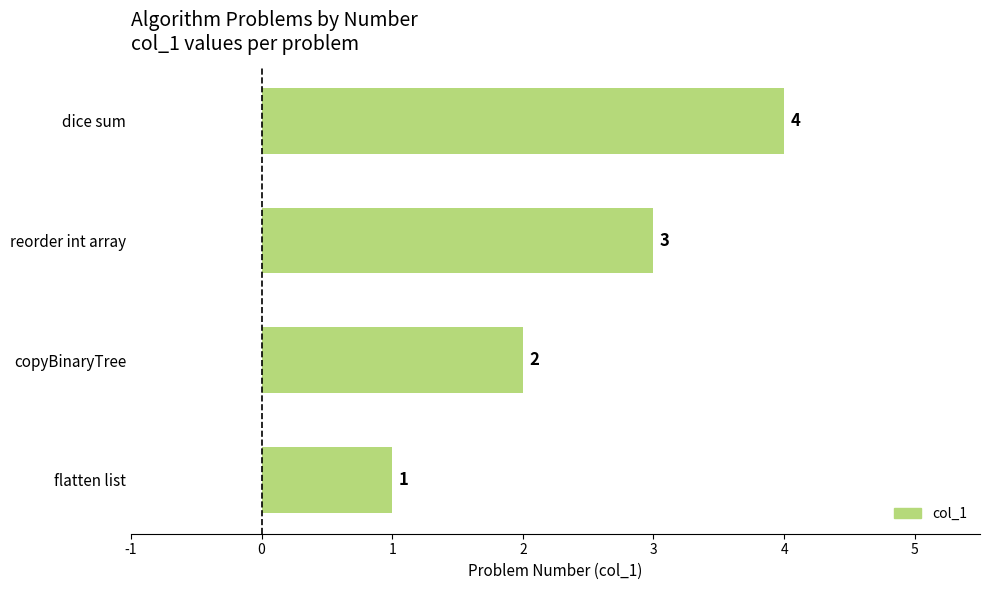

Which label corresponds to the largest value in the chart?

dice sum